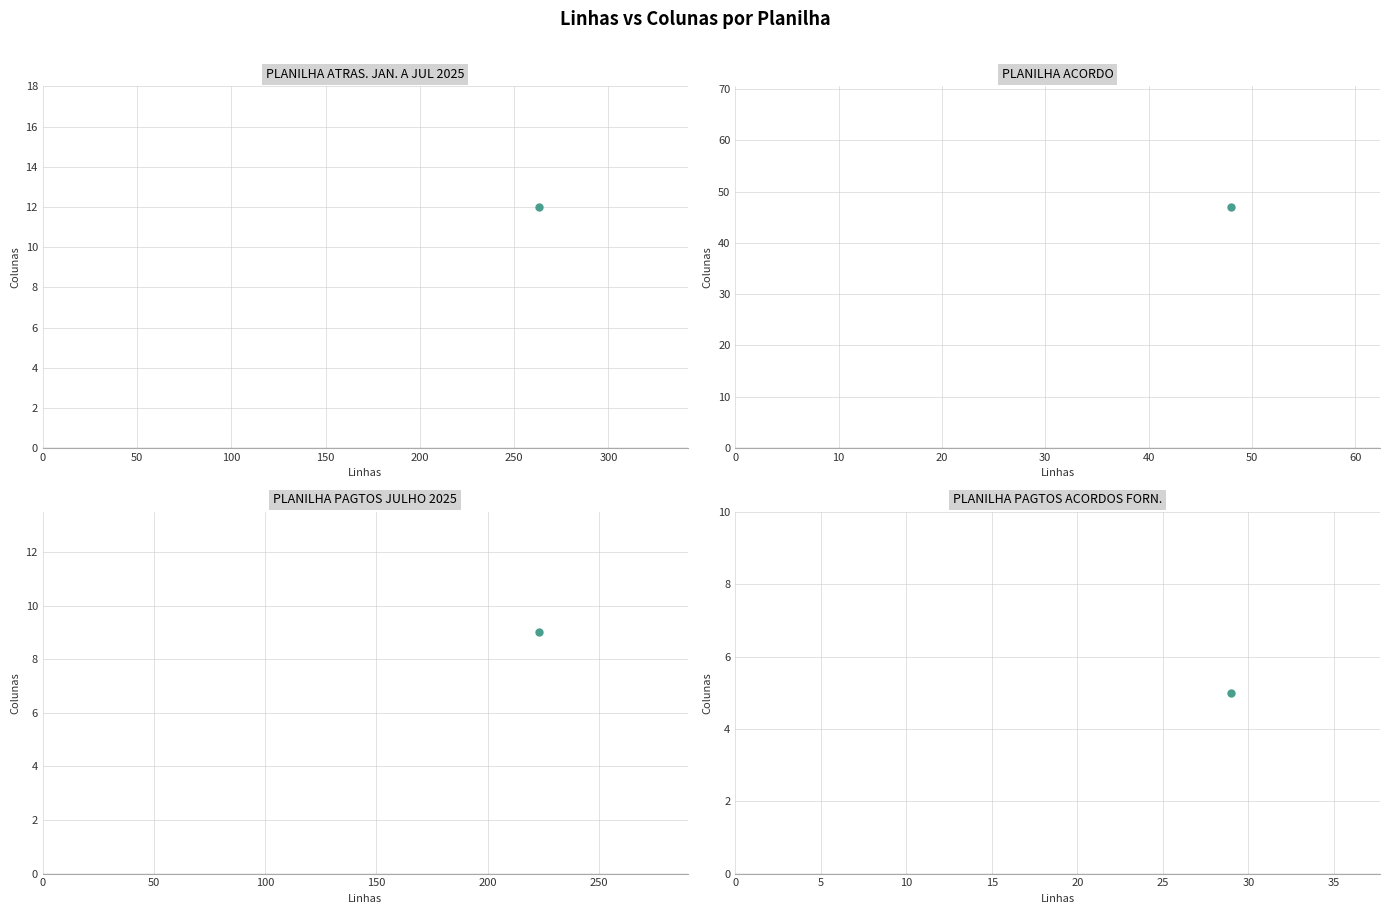

What is the smallest value displayed?

5